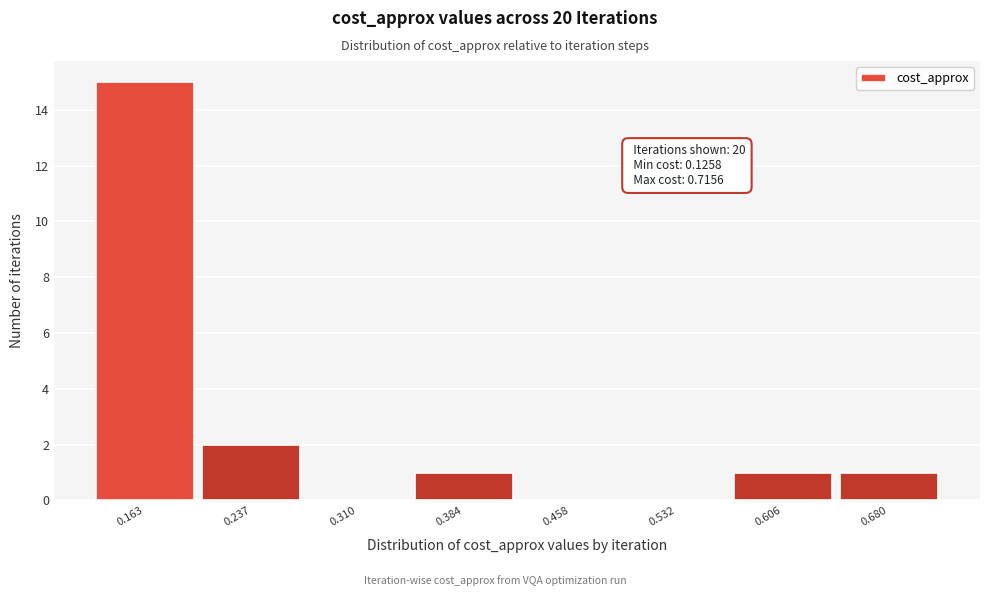

Over which range of the x-axis is the bar tallest?

0.13 to 0.20